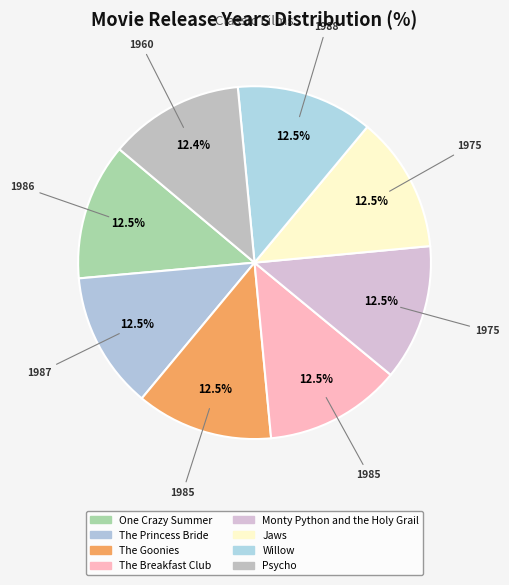

Count the number of slices in the pie.

8